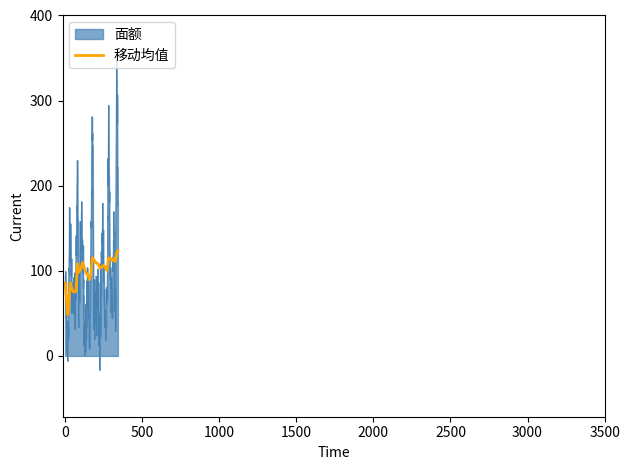

True or false: 面额 and 移动均值 intersect in this chart.

True